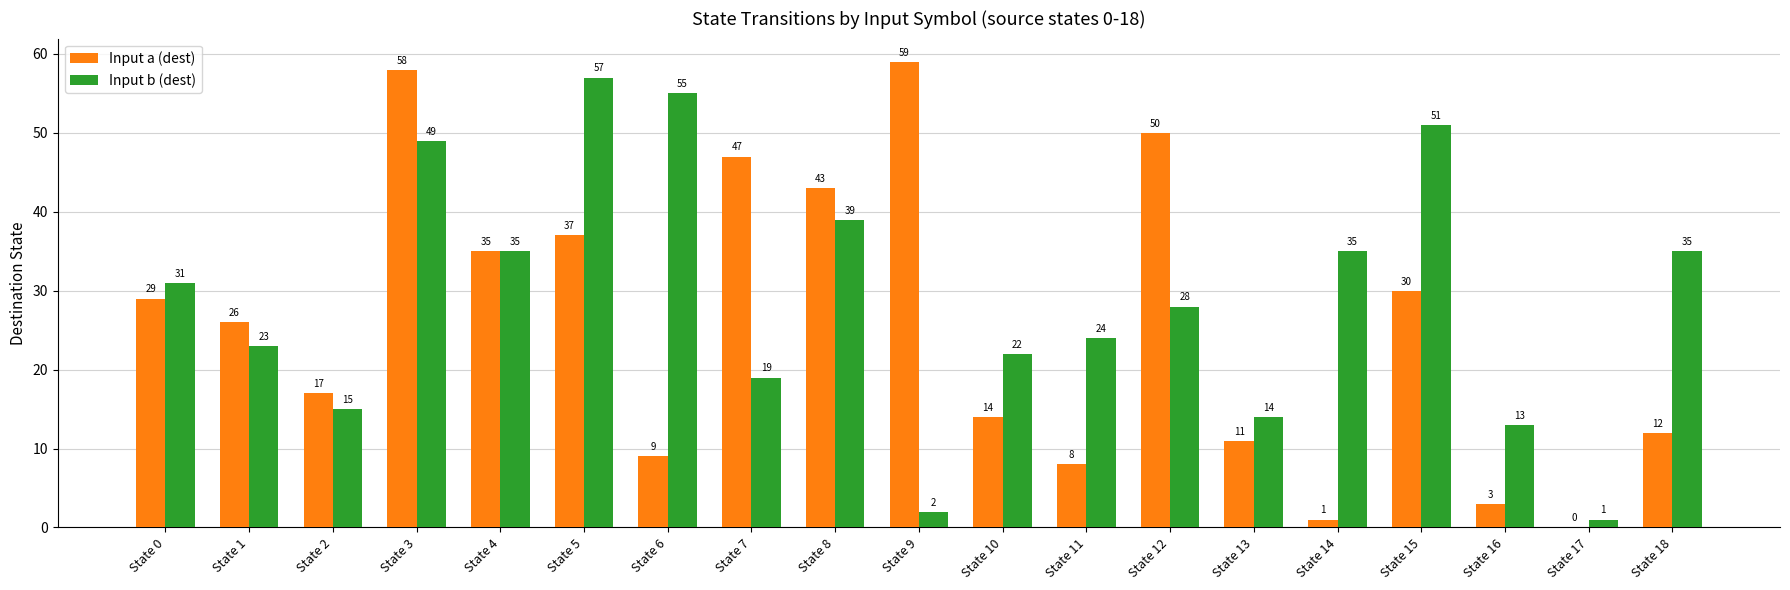

How many values in Input a (dest) are above zero?

18